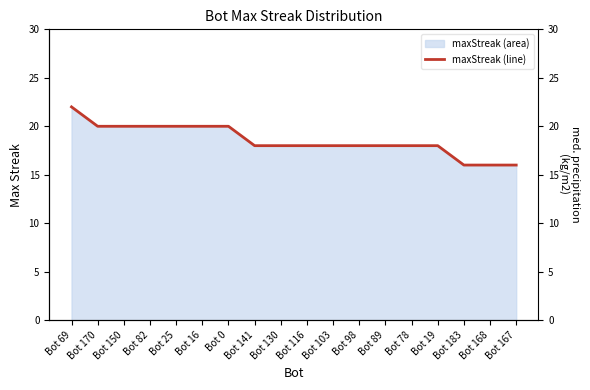

At which label does the data first exceed 18?

Bot 69